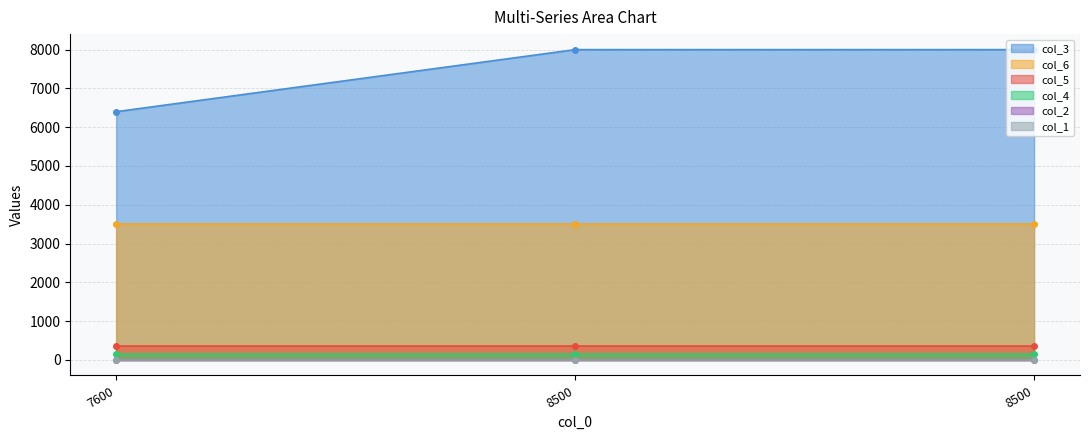

What is the total value across all series at 8500?

12018